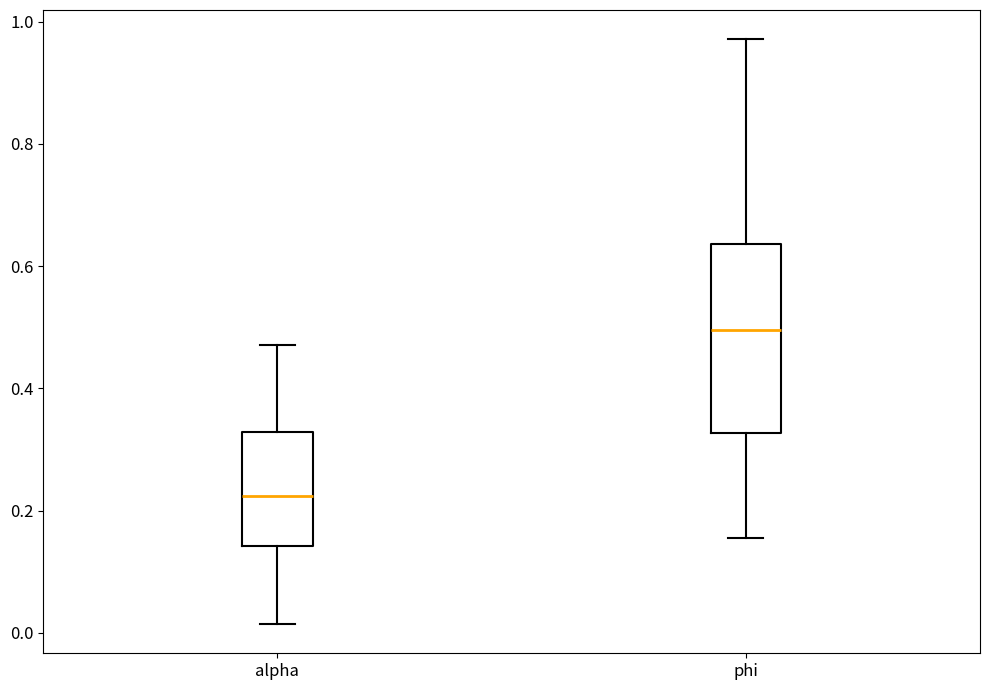

Which box has the highest median line?

phi